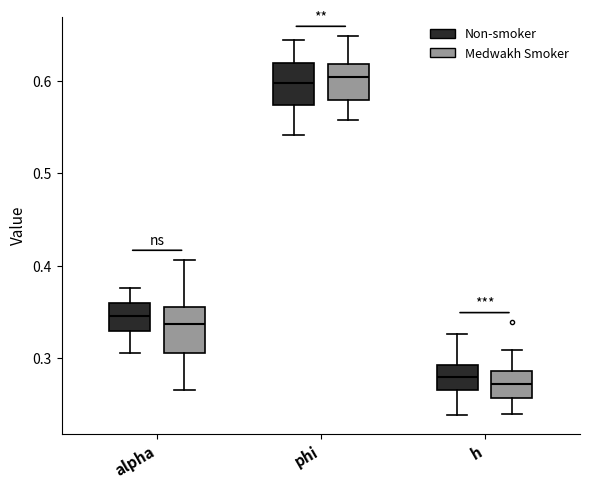

Reading left to right, read every box against the y-axis: the position of its median line, the range the box covers, and the ends of its whiskers. The values are not printed on the chart, so give them approximately, as read against the axis.

alpha (Non-smoker): median 0.35, box 0.33 to 0.36, whiskers 0.31 to 0.38
alpha (Medwakh Smoker): median 0.34, box 0.31 to 0.35, whiskers 0.27 to 0.41
phi (Non-smoker): median 0.60, box 0.57 to 0.62, whiskers 0.54 to 0.64
phi (Medwakh Smoker): median 0.60, box 0.58 to 0.62, whiskers 0.56 to 0.65
h (Non-smoker): median 0.28, box 0.27 to 0.29, whiskers 0.24 to 0.33
h (Medwakh Smoker): median 0.27, box 0.26 to 0.29, whiskers 0.24 to 0.31